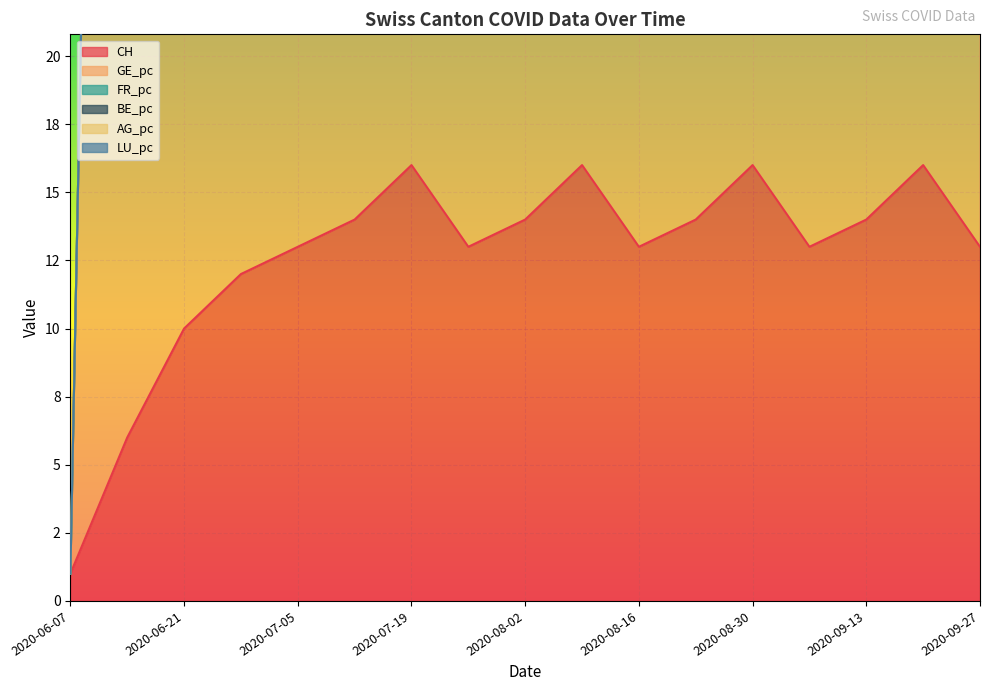

The GE_pc series shows 176.6 at 2020-09-20. True or false?

False